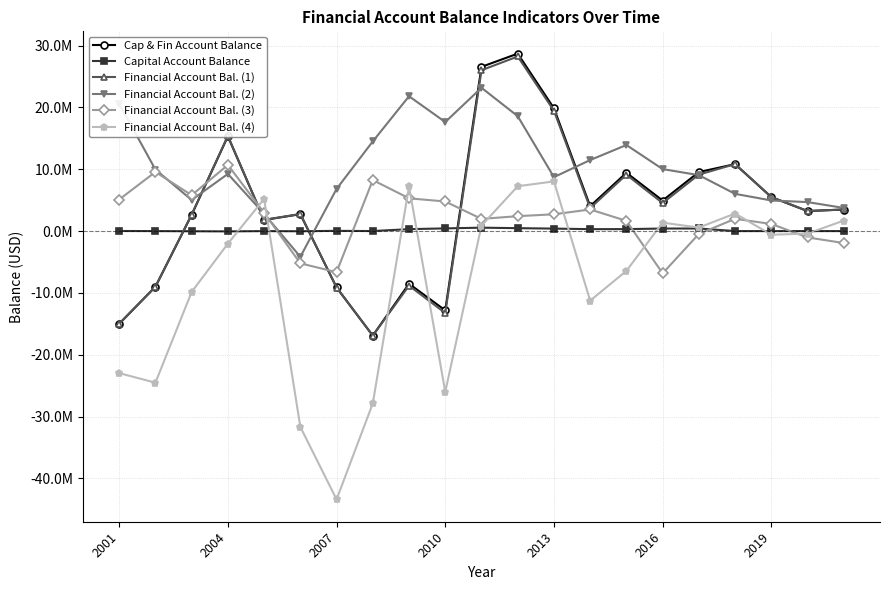

What are all the series names shown in the legend?

Cap & Fin Account Balance, Capital Account Balance, Financial Account Bal. (1), Financial Account Bal. (2), Financial Account Bal. (3), Financial Account Bal. (4)